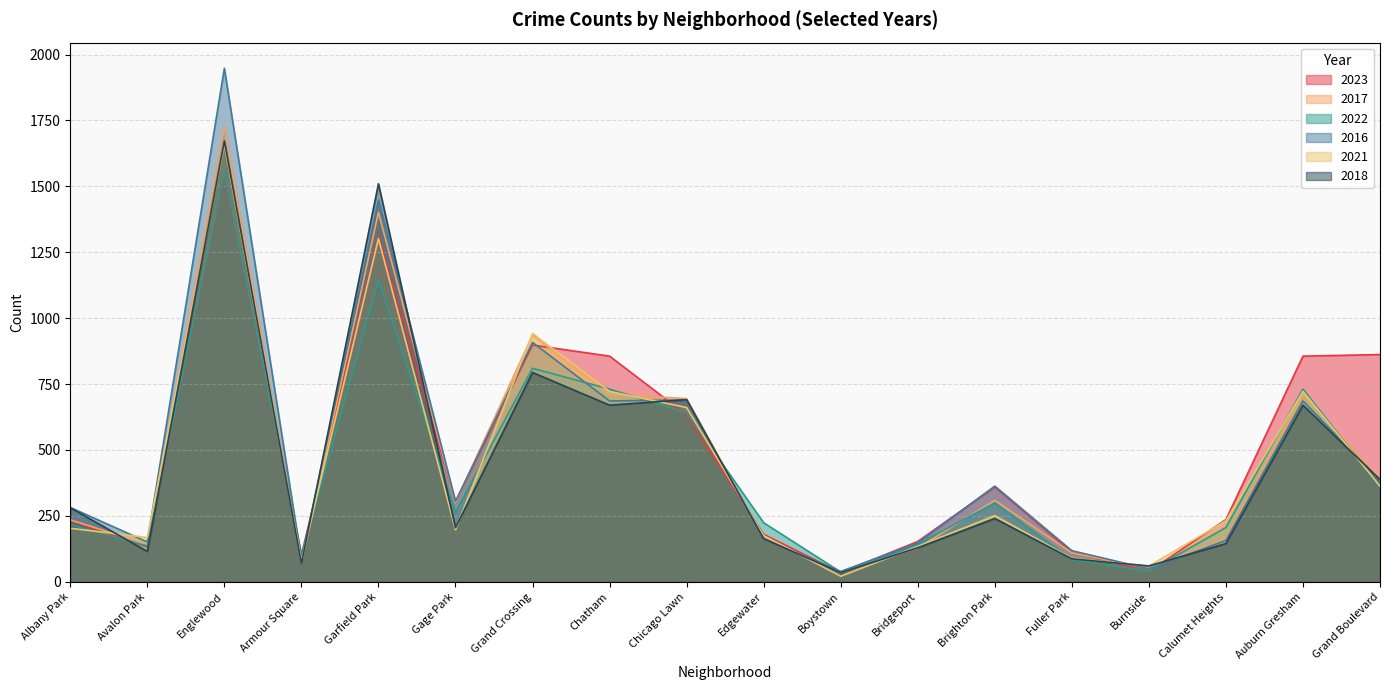

True or false: 2022 and 2021 cross at least once.

True